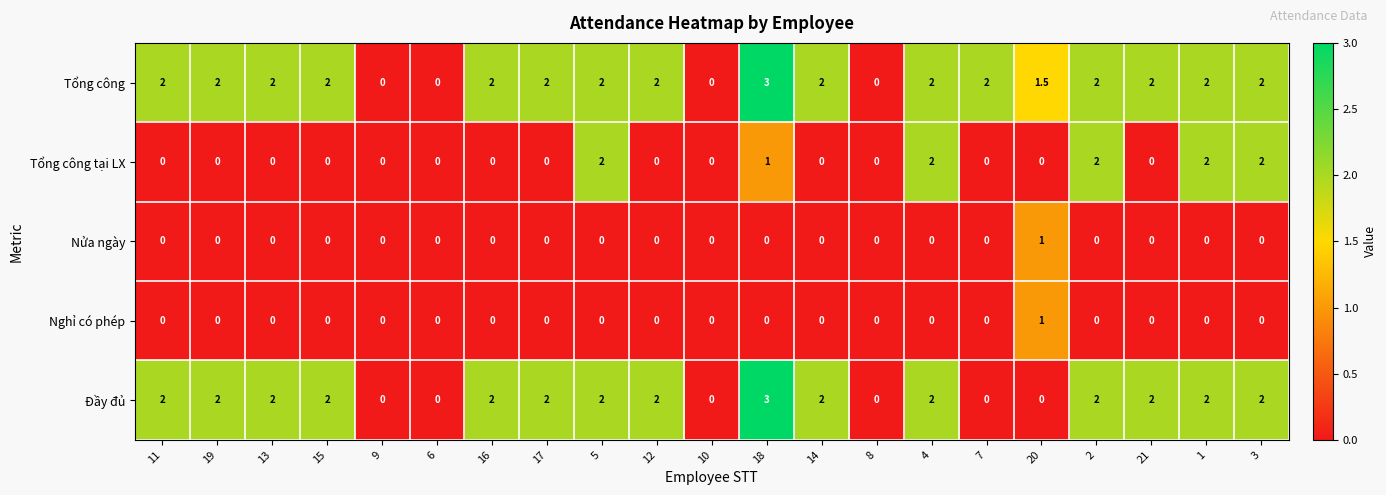

At which category is the sum across all series the highest?

18